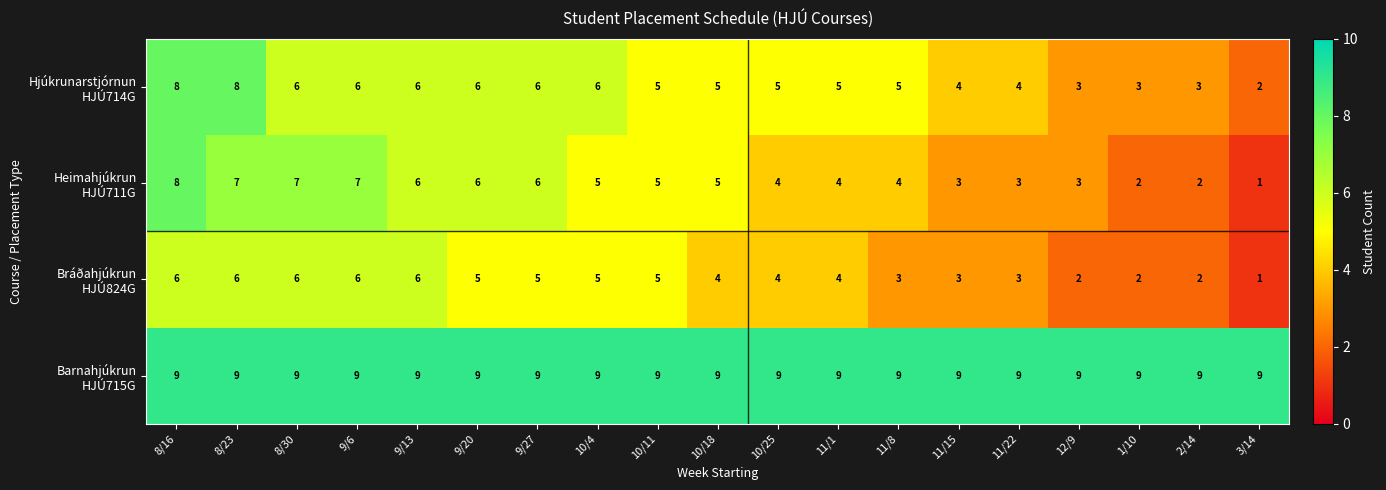

What is the spread (max minus min) of values at 8/30?

3